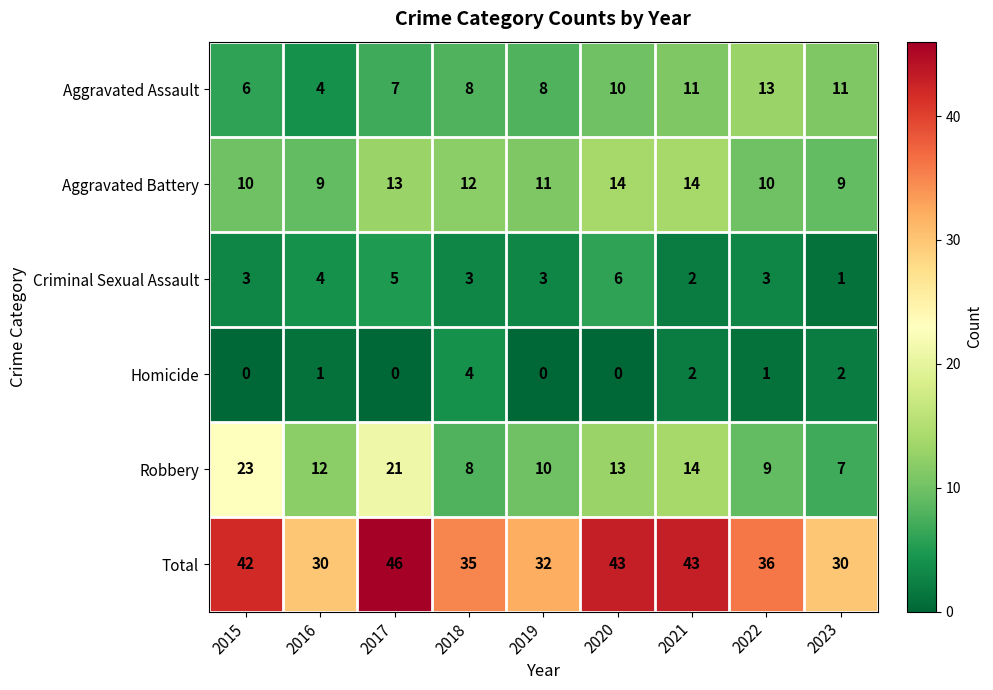

What is the difference between the highest and lowest values at 2021?

41